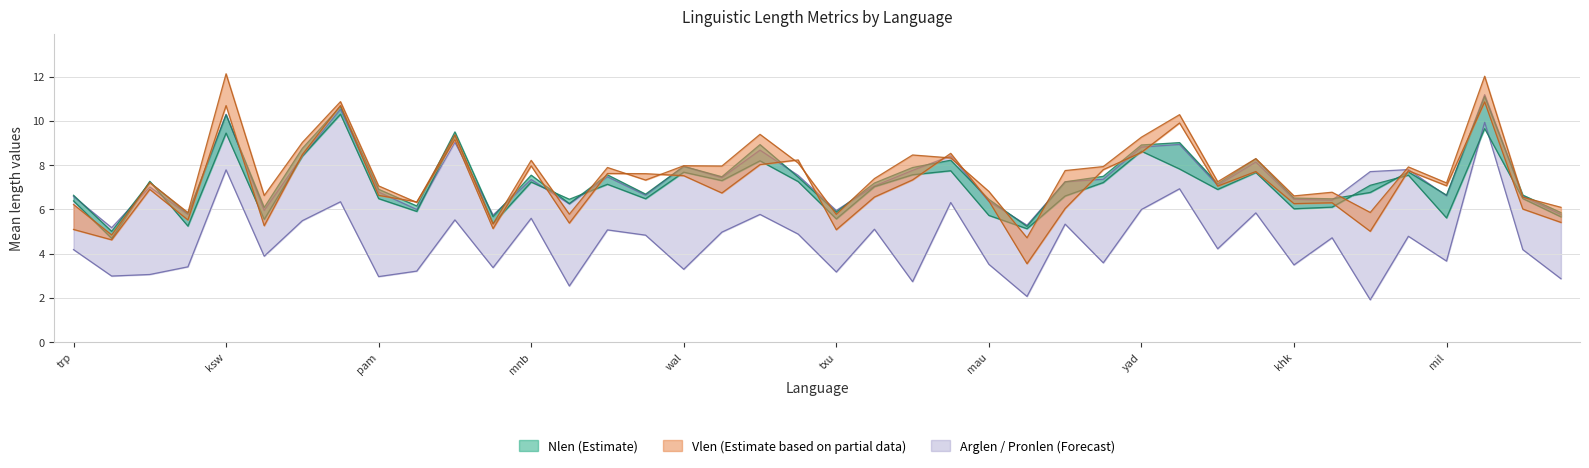

The Vlen_freq series shows 7.1 at mil. True or false?

True